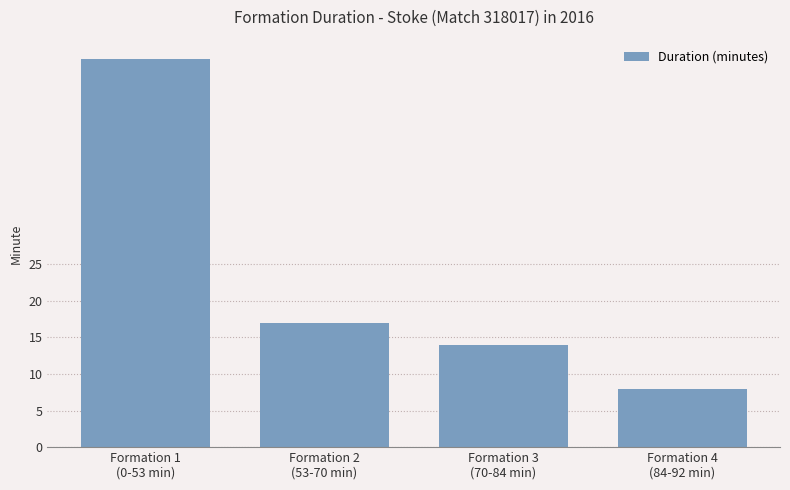

The value at Formation 2
(53-70 min) is 7. True or false?

False